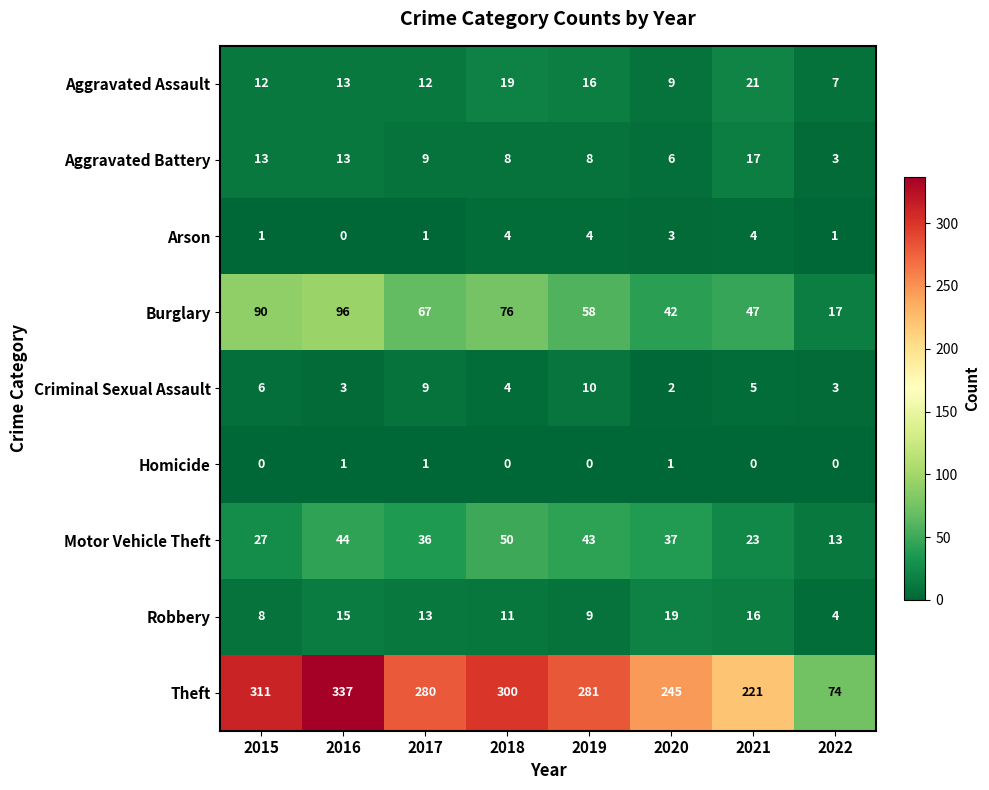

Which series has the widest spread of values?

Theft